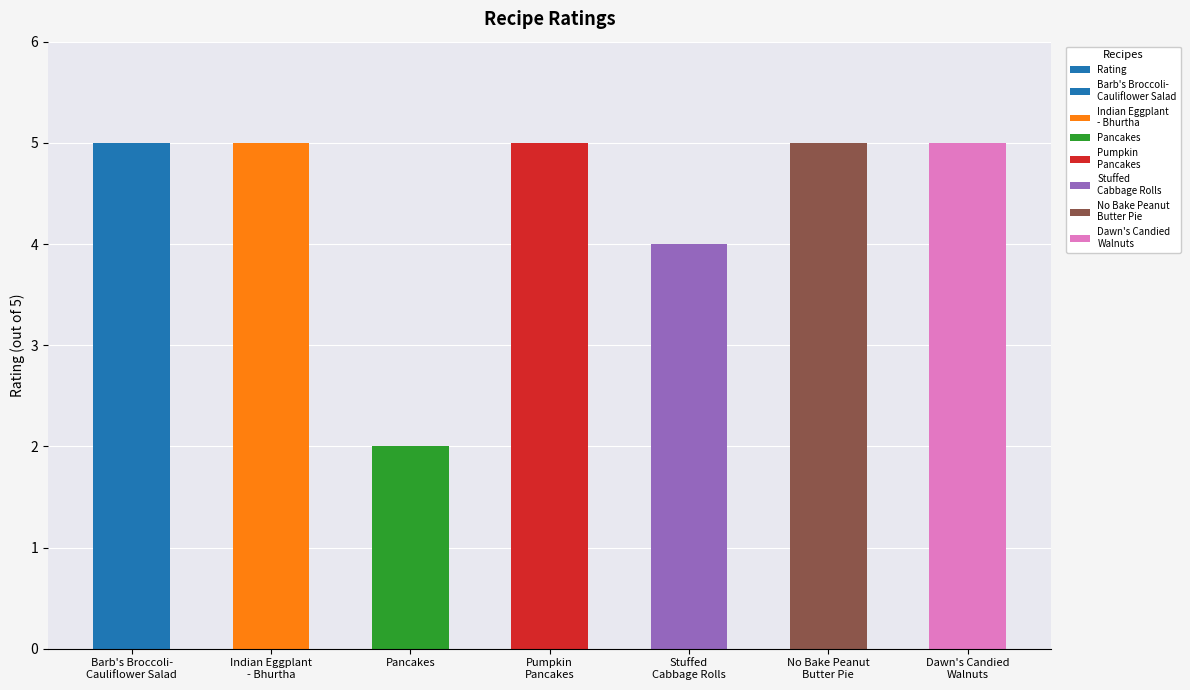

At which label is the value closest to 3?

Pancakes